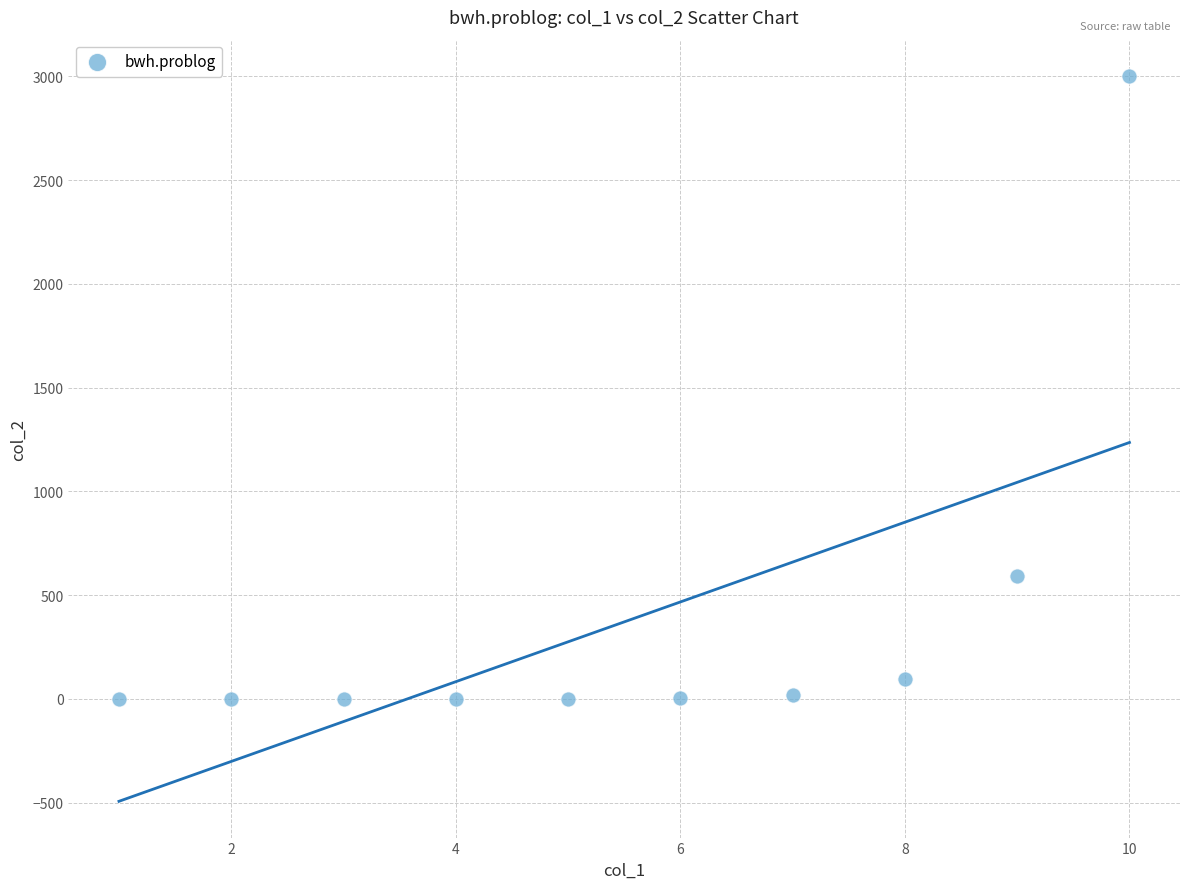

What is the average Y value?

371.5